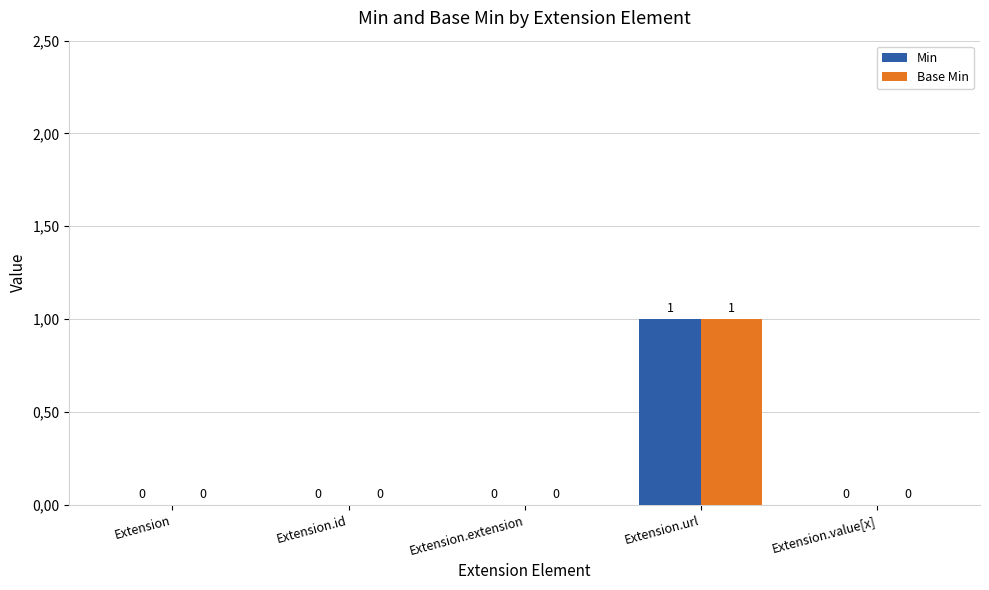

What position from the left is Extension.value[x]?

5